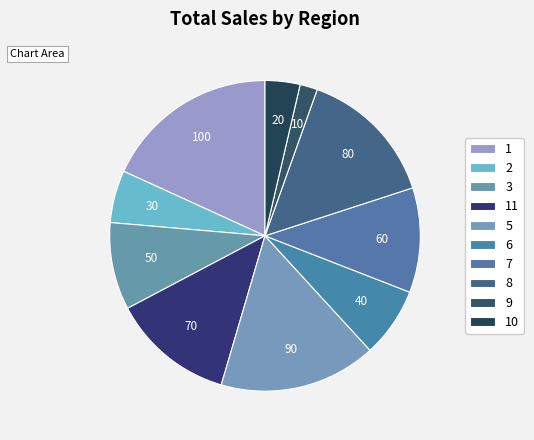

Count the number of slices in the pie.

10